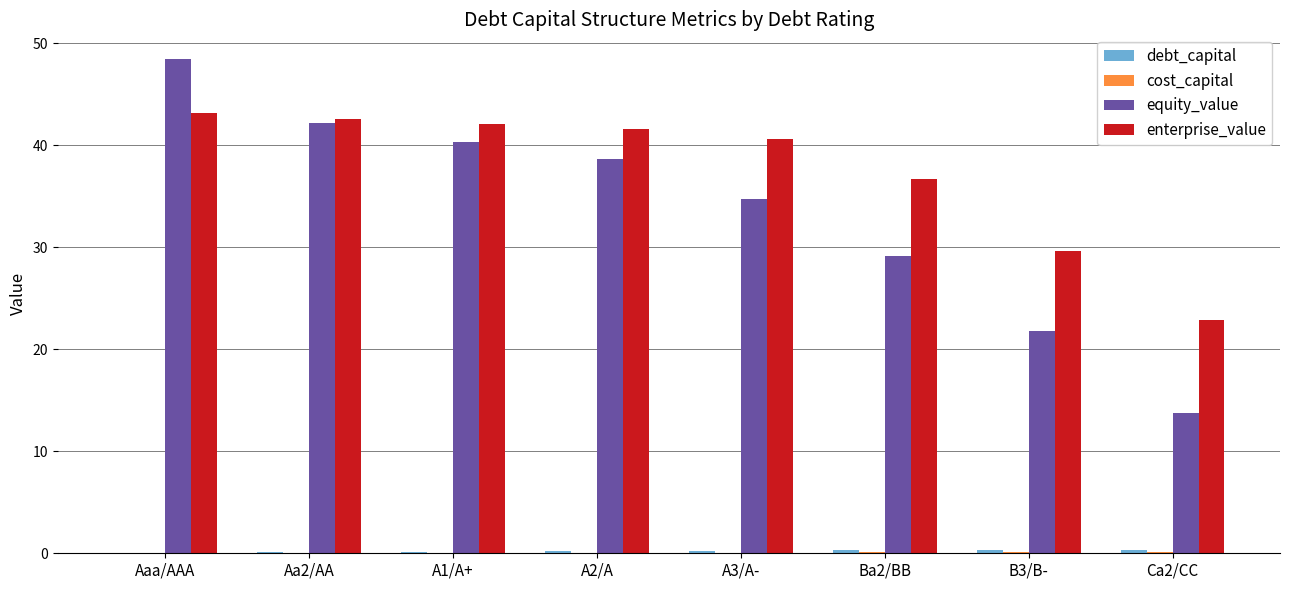

At which label does equity_value reach its peak?

Aaa/AAA